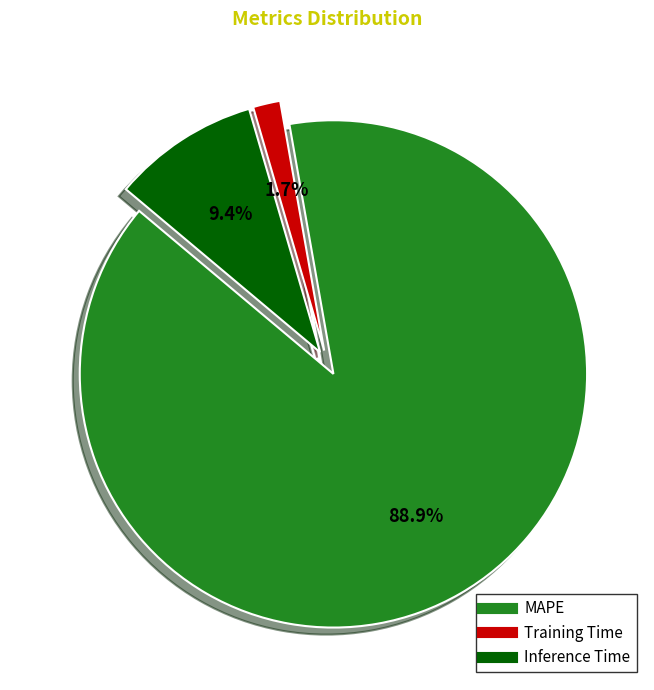

Which category has the smallest portion of the pie?

Training Time